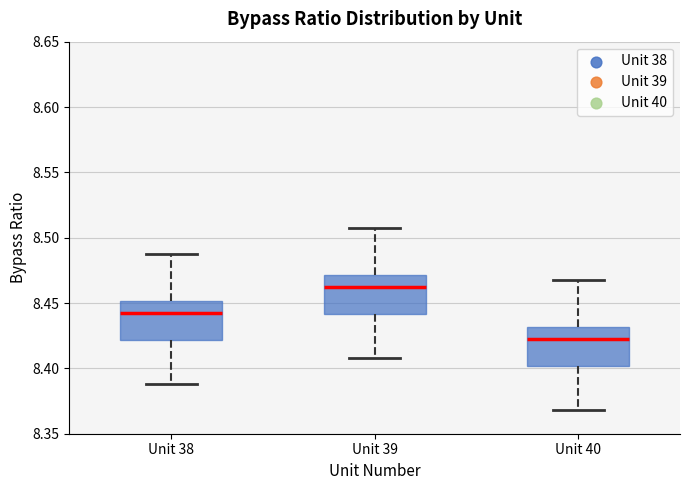

Which box's median line is the highest?

Unit 39